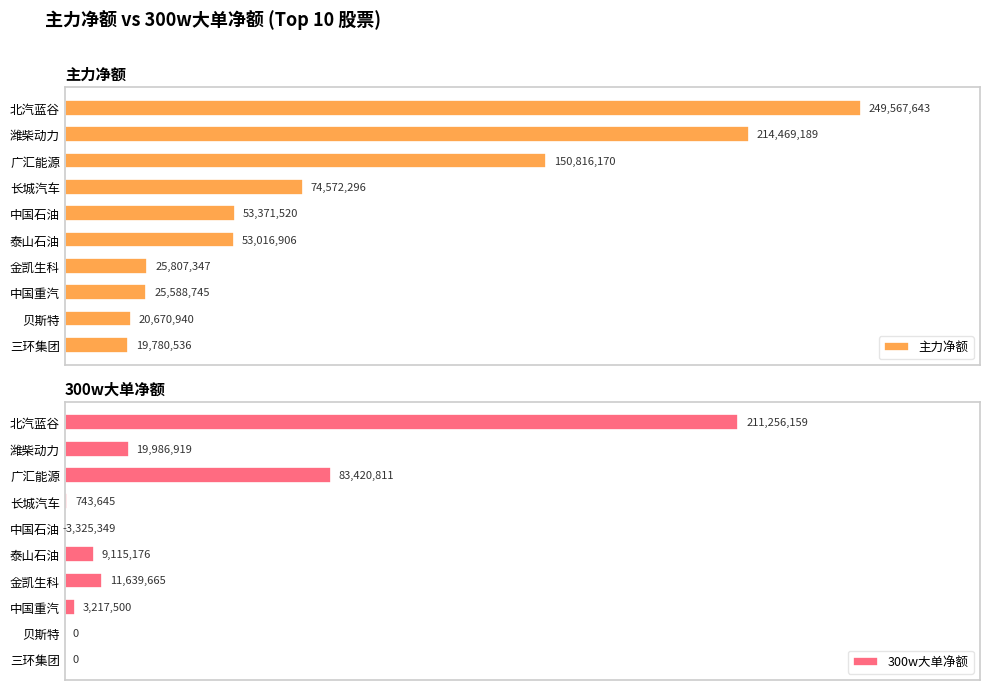

How many distinct data groups are displayed?

2